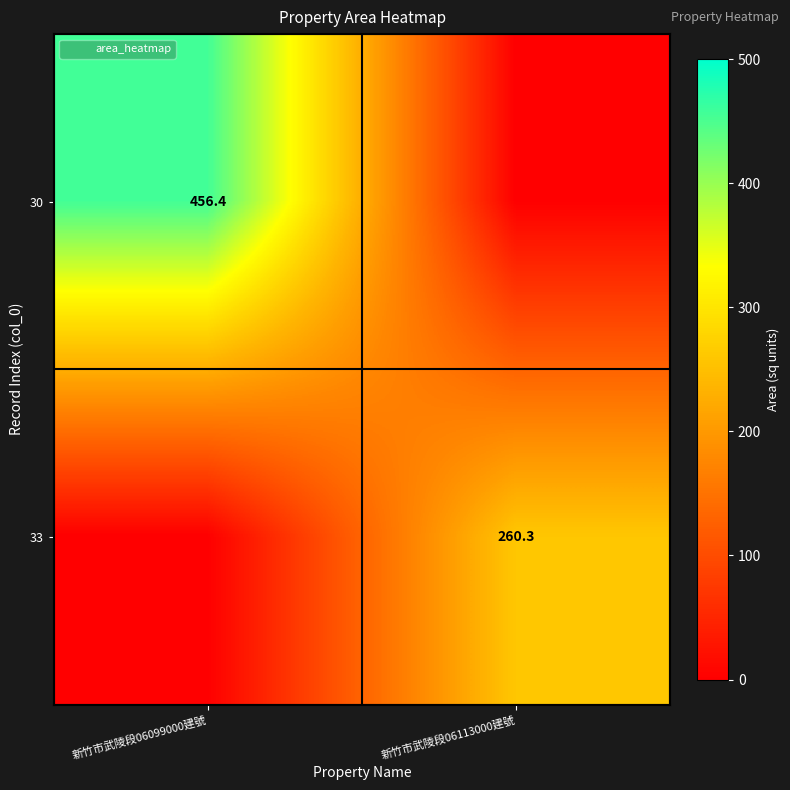

Count the number of data series in this chart.

2